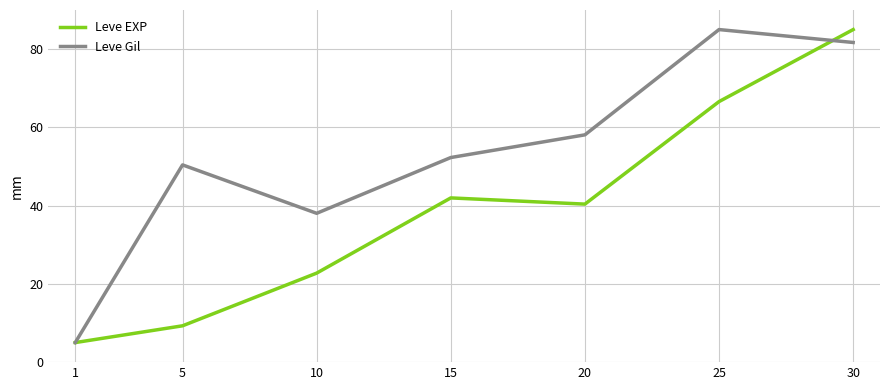

Between 20 and 25, which series saw the biggest shift?

Leve Gil